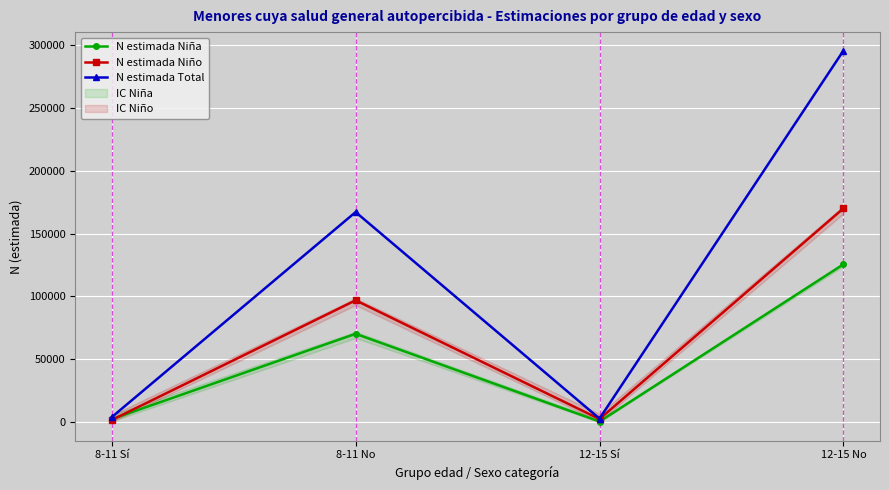

What is the label of the 1st point from the left?

8-11 Sí